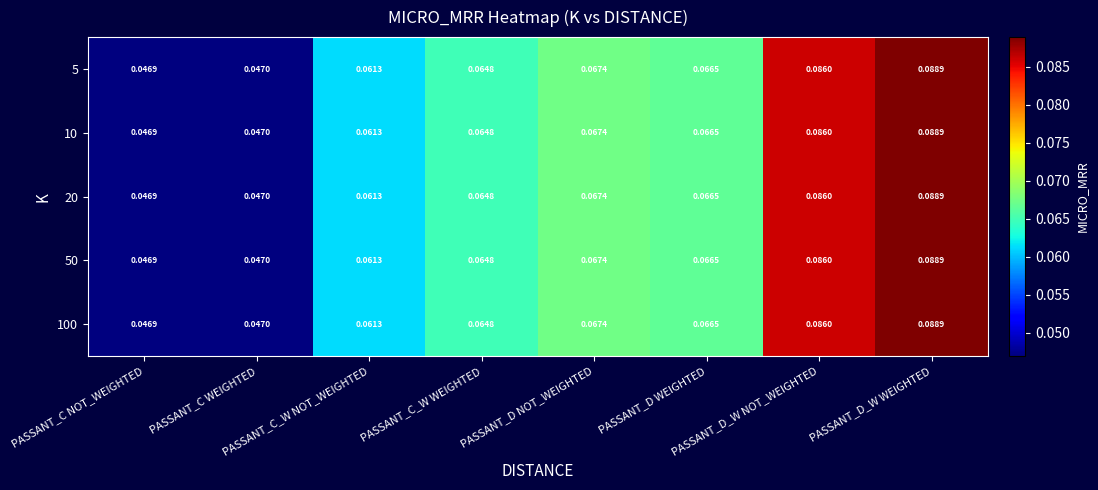

At which category is the sum across all series the highest?

PASSANT_D_W WEIGHTED